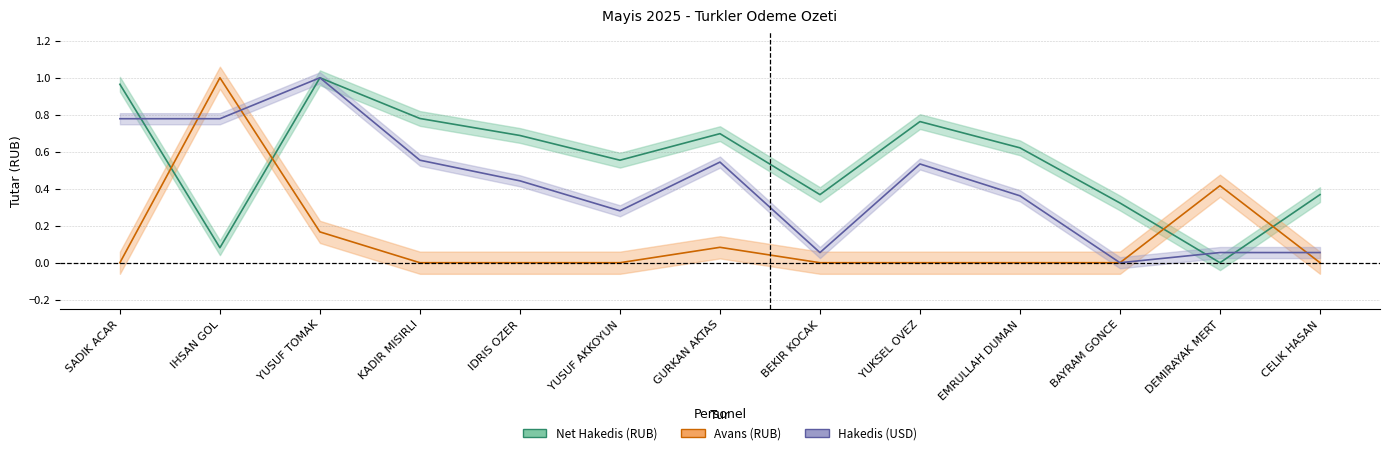

Where is Avans (RUB) nearest to the value 0?

SADIK ACAR